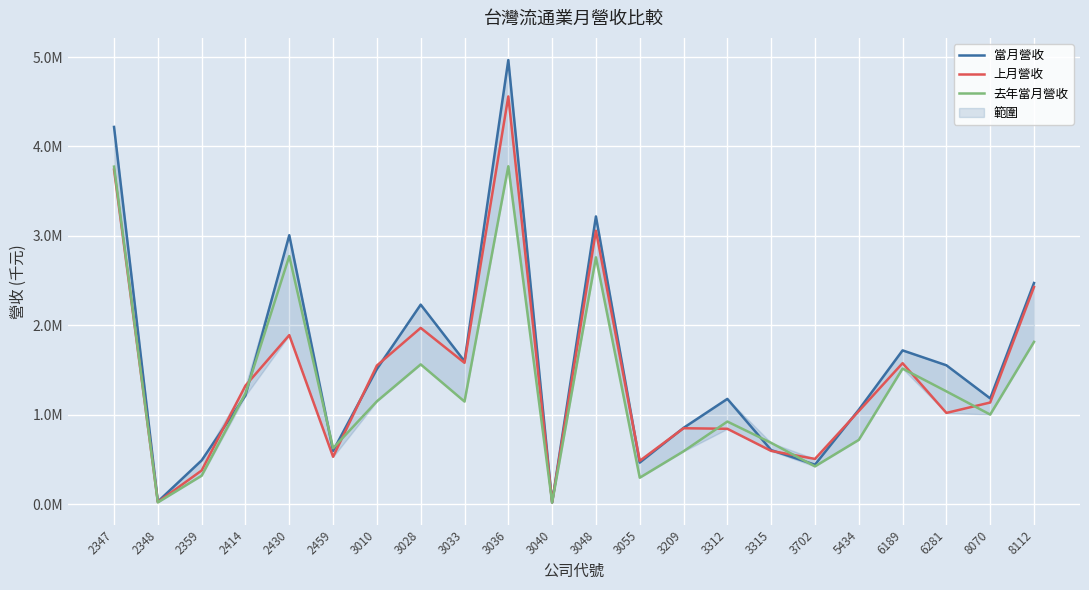

Between which two adjacent categories do 去年當月營收 and 上月營收 first intersect?

2347 and 2348